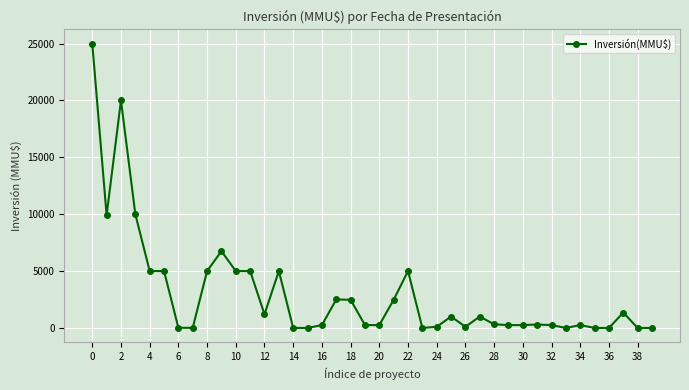

Does the chart display data point markers on the line(s)?

Yes